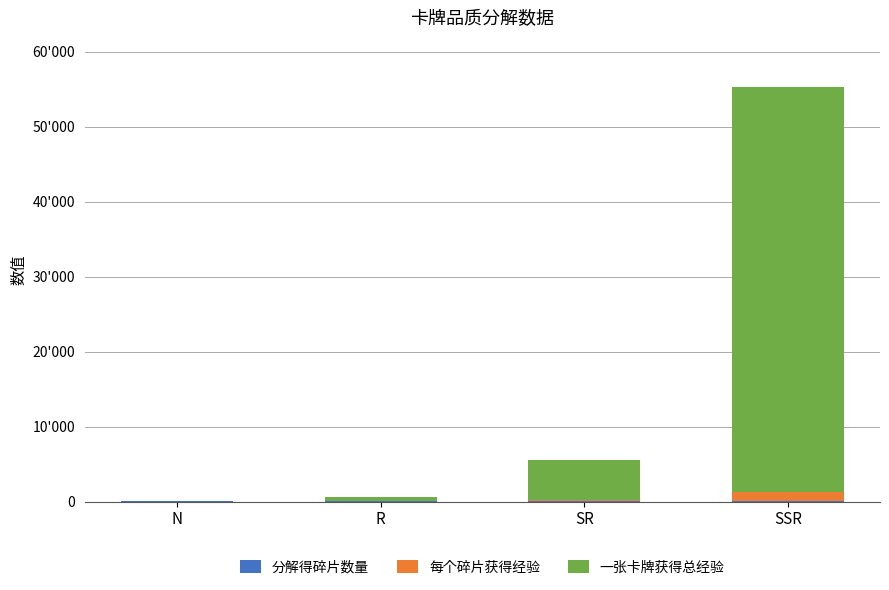

What position from the left is SR?

3